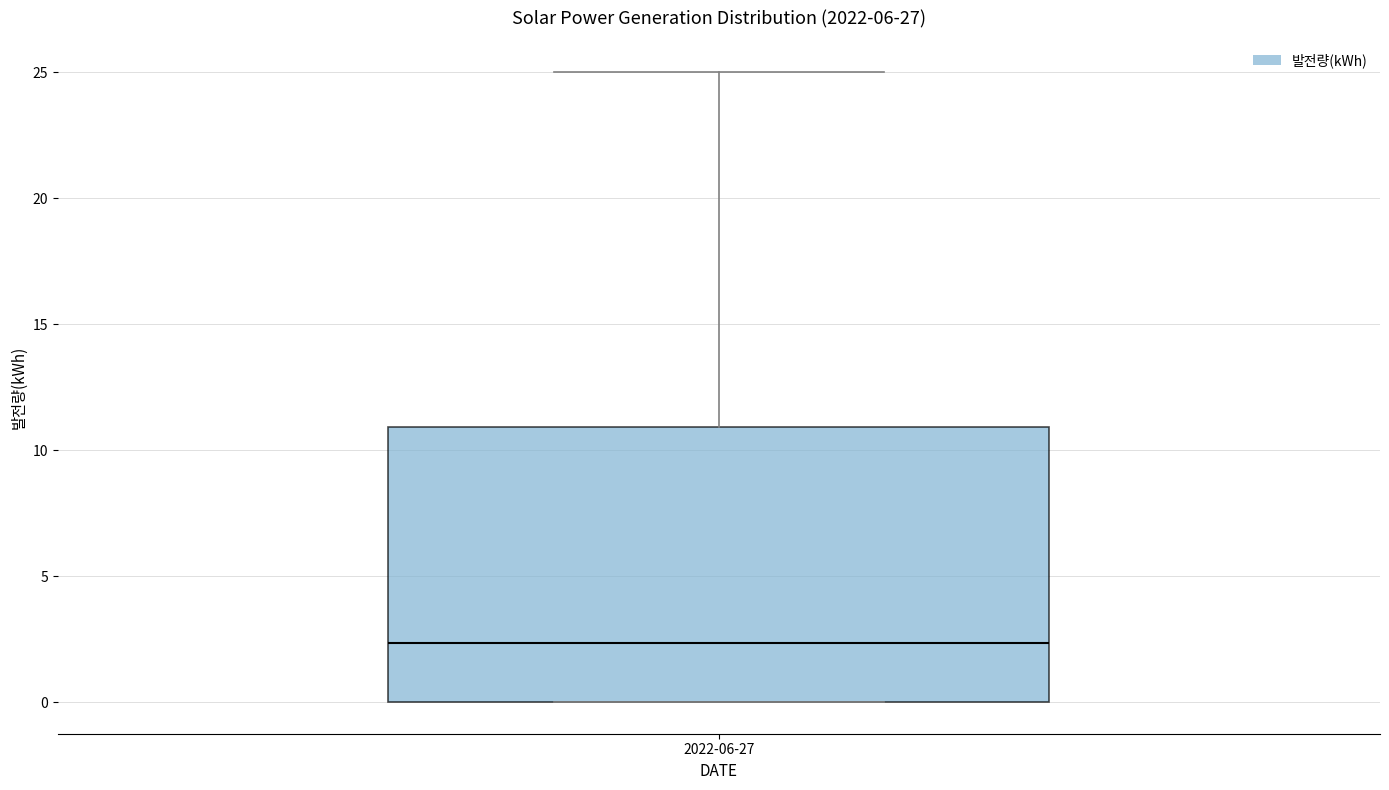

Read this box plot against the y-axis: the position of the median line, the range covered by the box, and the ends of both whiskers. The values are not printed on the chart, so give them approximately, as read against the axis.

median 2.5, box 0.0 to 11.0, whiskers 0.0 to 25.0